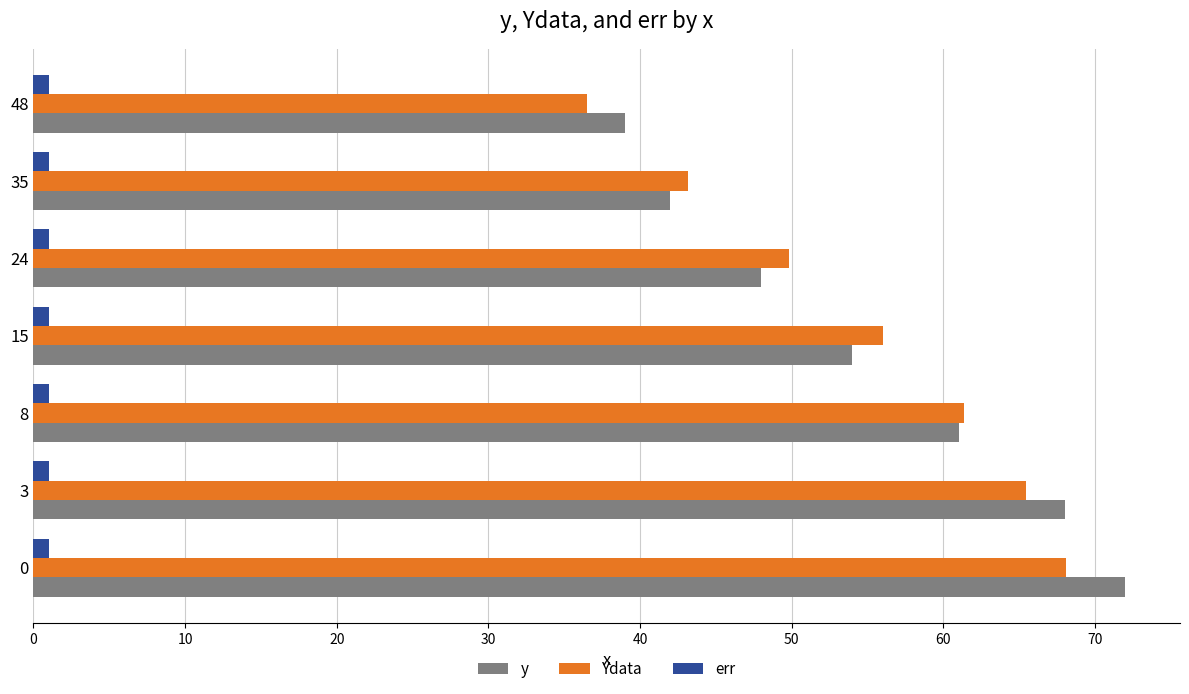

Rank the categories by Ydata value from lowest to highest.

48, 35, 24, 15, 8, 3, 0